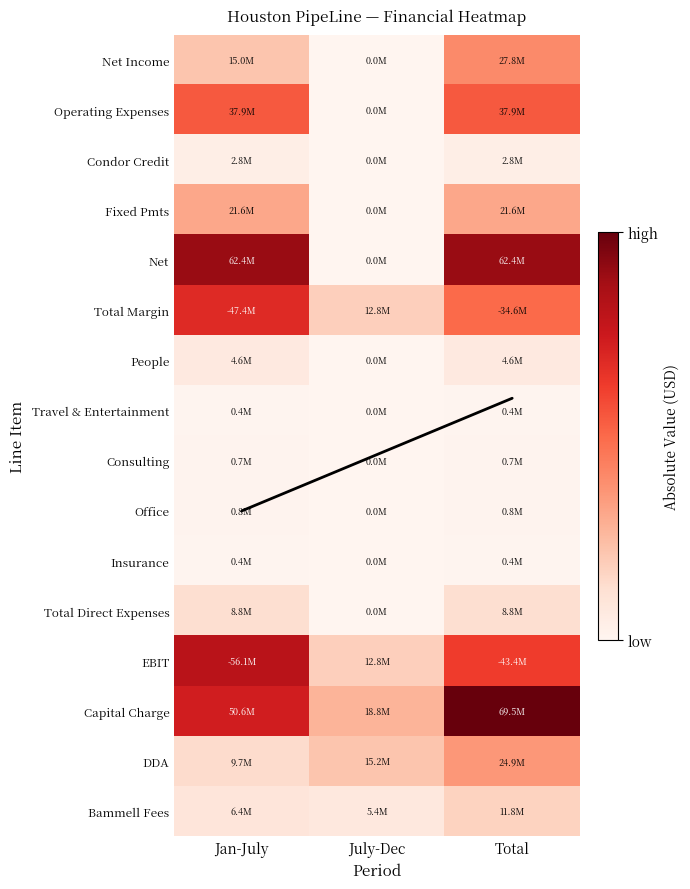

The value of Net Income at Total is 27750000. True or false?

True